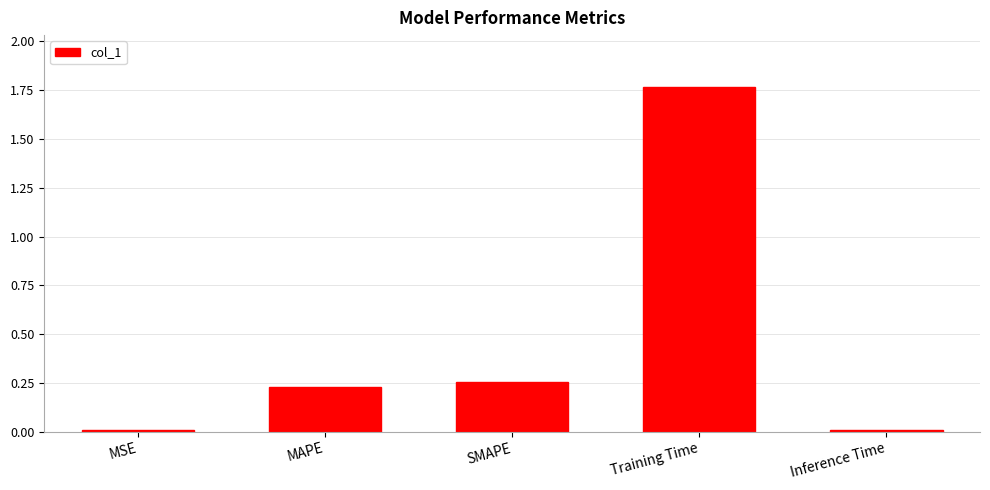

Which has a higher value, Inference Time or Training Time?

Training Time